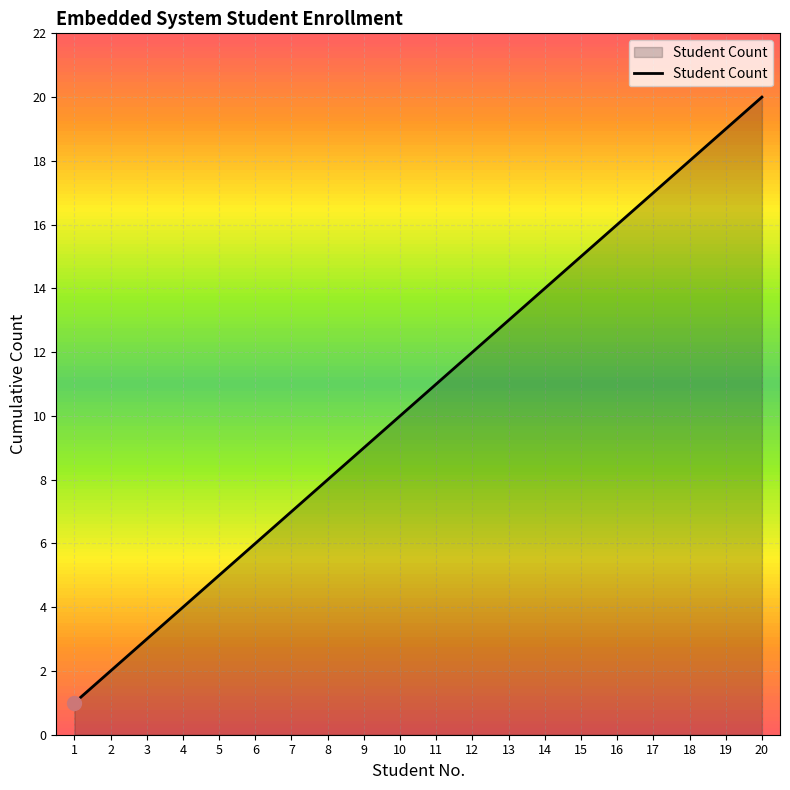

How many lines are shown in the chart?

1